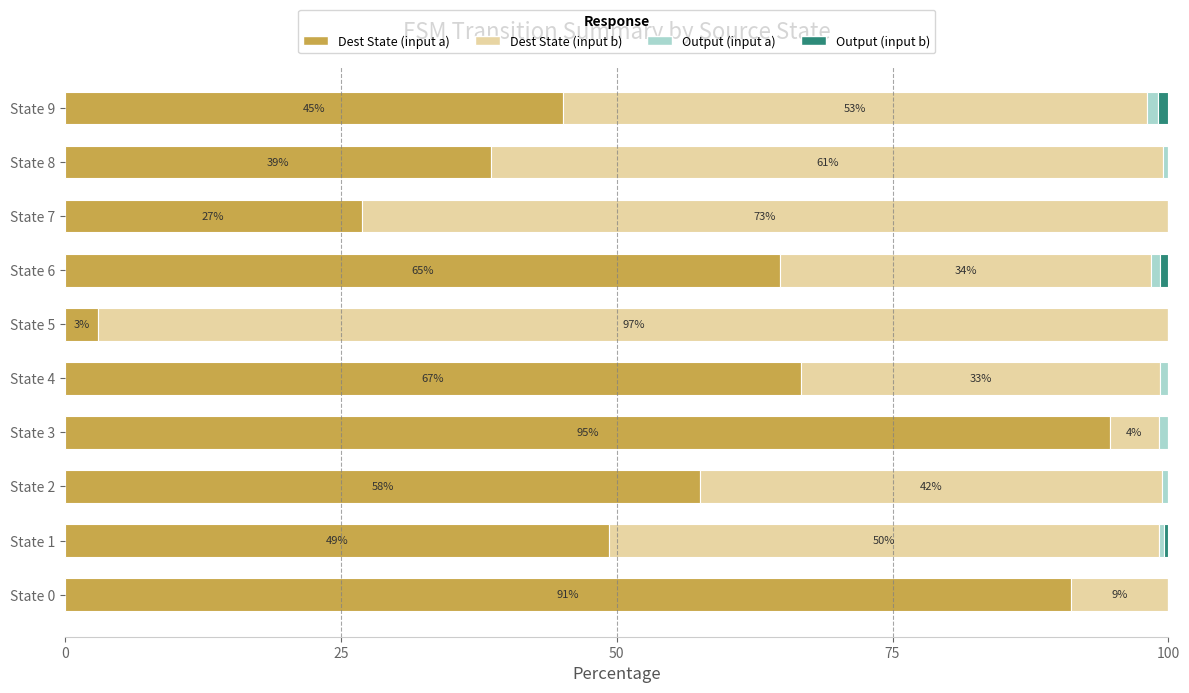

Which category has the highest value in the Dest State (input a) series?

State 3